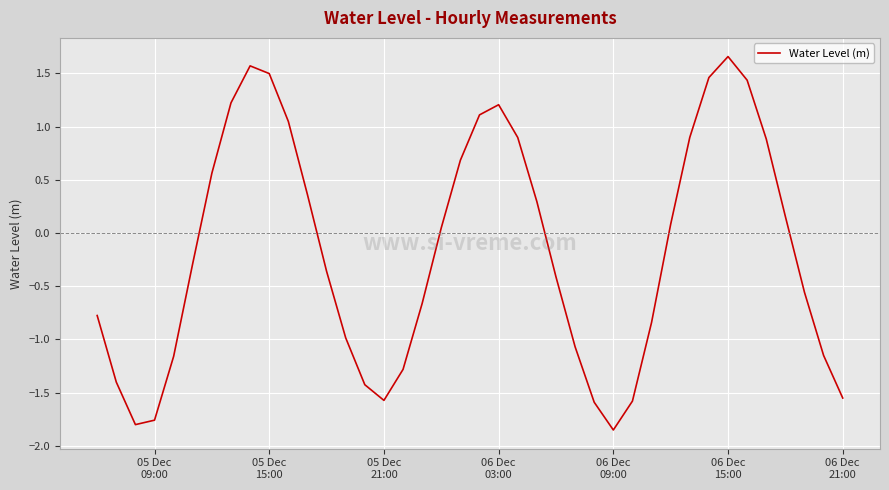

What is the difference between the maximum and minimum values?

3.5